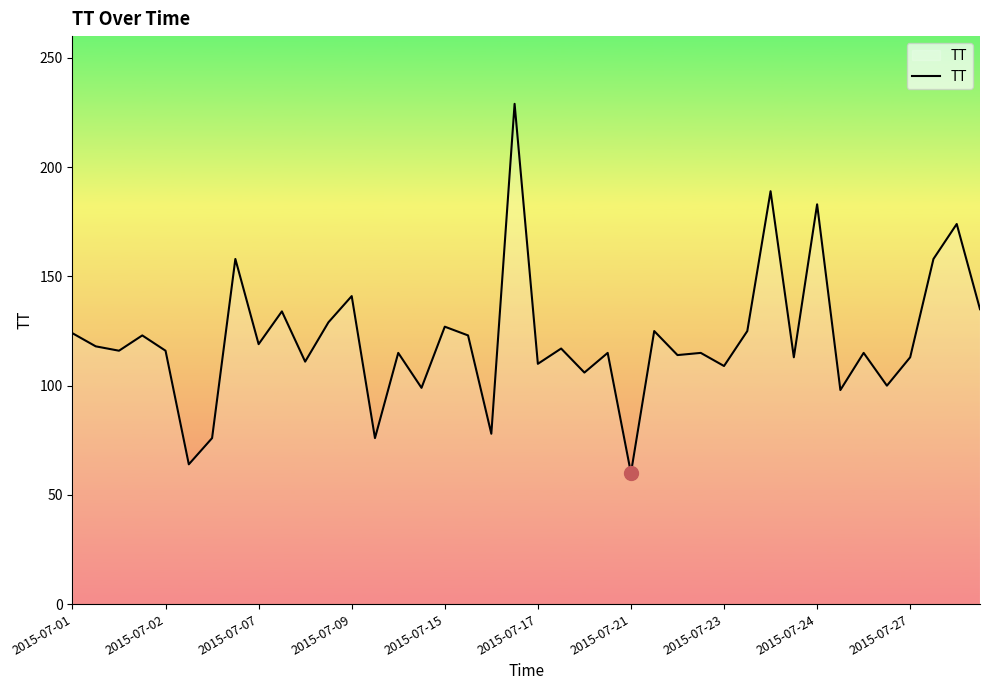

What is the difference between the maximum and minimum values?

169